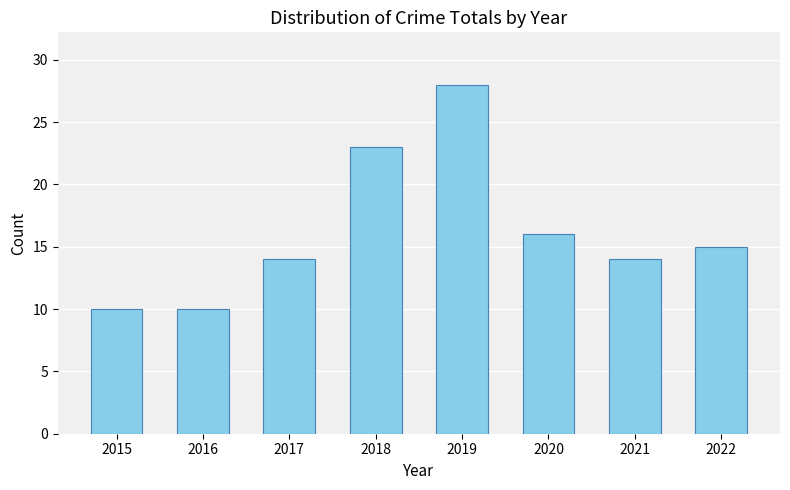

How many values are below 15?

4